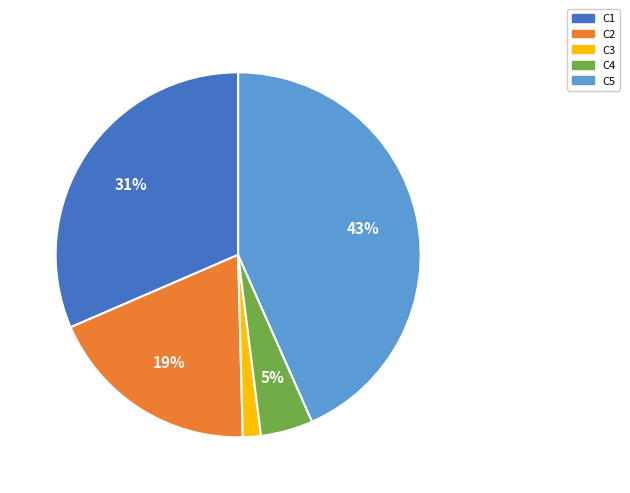

To the nearest percent, what portion does C4 represent?

5%